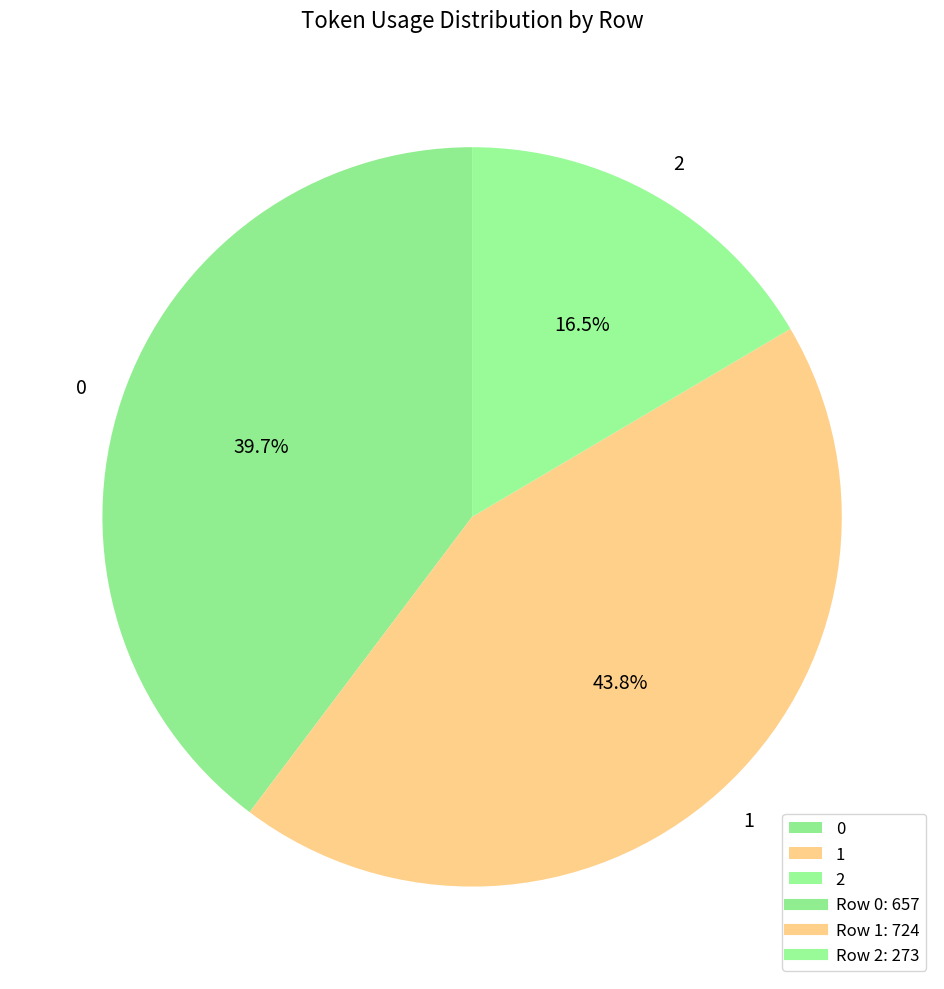

Which slice is the smallest?

2